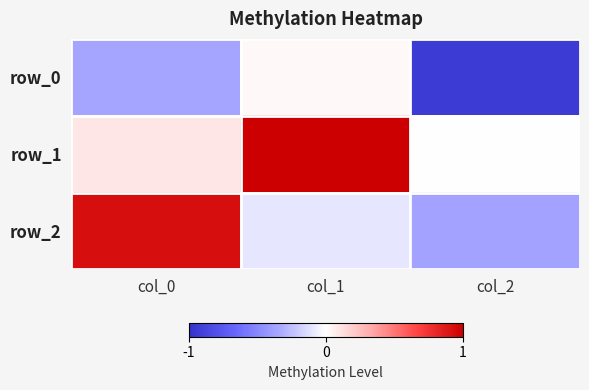

Rank the series by their maximum value, from lowest to highest.

row_0, row_2, row_1